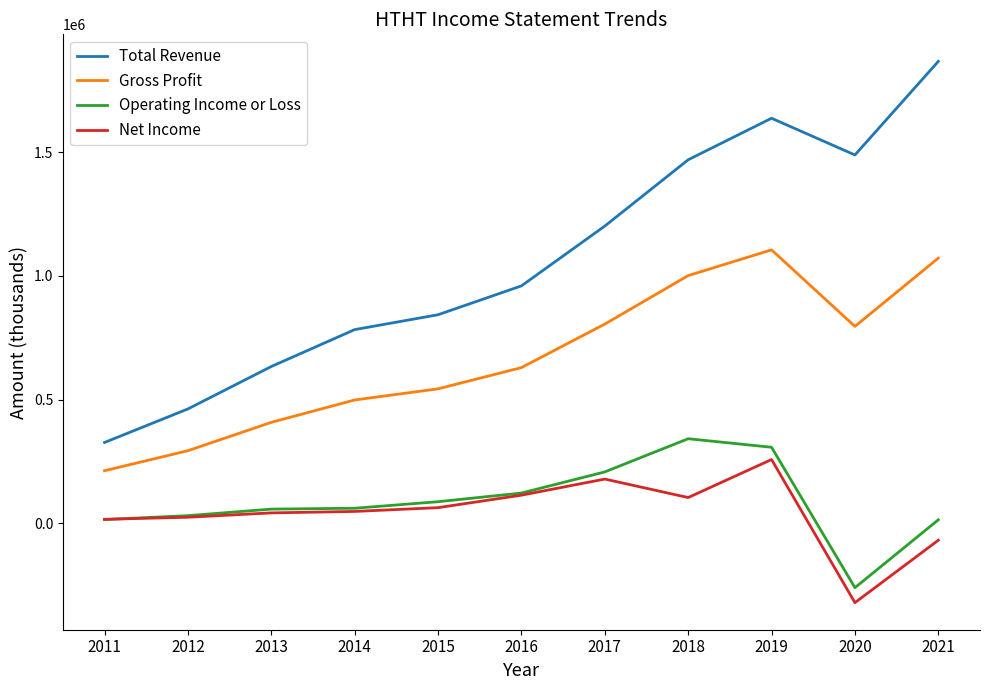

The value of Gross Profit at 2018 is 1325324. True or false?

False